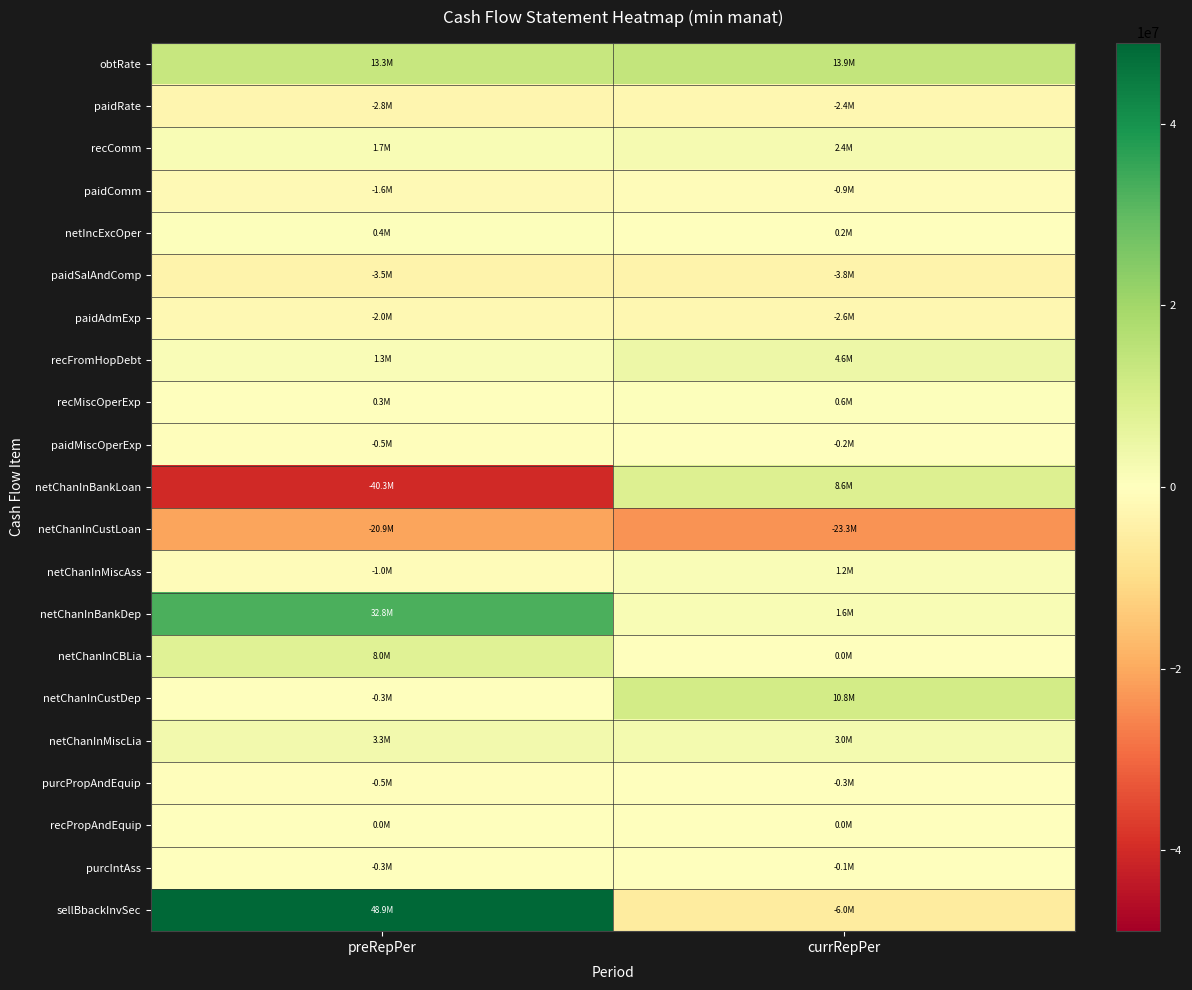

Reading left to right, list all the values displayed in this chart.

obtRate: preRepPer=13326122.6	currRepPer=13893343.6
paidRate: preRepPer=-2802481.5	currRepPer=-2369635.6
recComm: preRepPer=1699724.1	currRepPer=2417299.7
paidComm: preRepPer=-1560581.2	currRepPer=-882200.3
netIncExcOper: preRepPer=383033.7	currRepPer=207374.7
paidSalAndComp: preRepPer=-3516519.8	currRepPer=-3760720.4
paidAdmExp: preRepPer=-2018014.4	currRepPer=-2594948.9
recFromHopDebt: preRepPer=1286341.3	currRepPer=4559972.7
recMiscOperExp: preRepPer=255052.8	currRepPer=641532.6
paidMiscOperExp: preRepPer=-496534.1	currRepPer=-164759.4
netChanInBankLoan: preRepPer=-40265130.2	currRepPer=8602110.1
netChanInCustLoan: preRepPer=-20868514.0	currRepPer=-23312975.5
netChanInMiscAss: preRepPer=-1035311.8	currRepPer=1229638.7
netChanInBankDep: preRepPer=32846471.1	currRepPer=1569508.1
netChanInCBLia: preRepPer=7963643.4	currRepPer=0.0
netChanInCustDep: preRepPer=-346171.7	currRepPer=10778373.2
netChanInMiscLia: preRepPer=3306850.7	currRepPer=3000000.0
purcPropAndEquip: preRepPer=-536589.2	currRepPer=-344196.4
recPropAndEquip: preRepPer=2700.0	currRepPer=1408.5
purcIntAss: preRepPer=-347616.0	currRepPer=-141811.4
sellBbackInvSec: preRepPer=48902851.5	currRepPer=-6026202.7